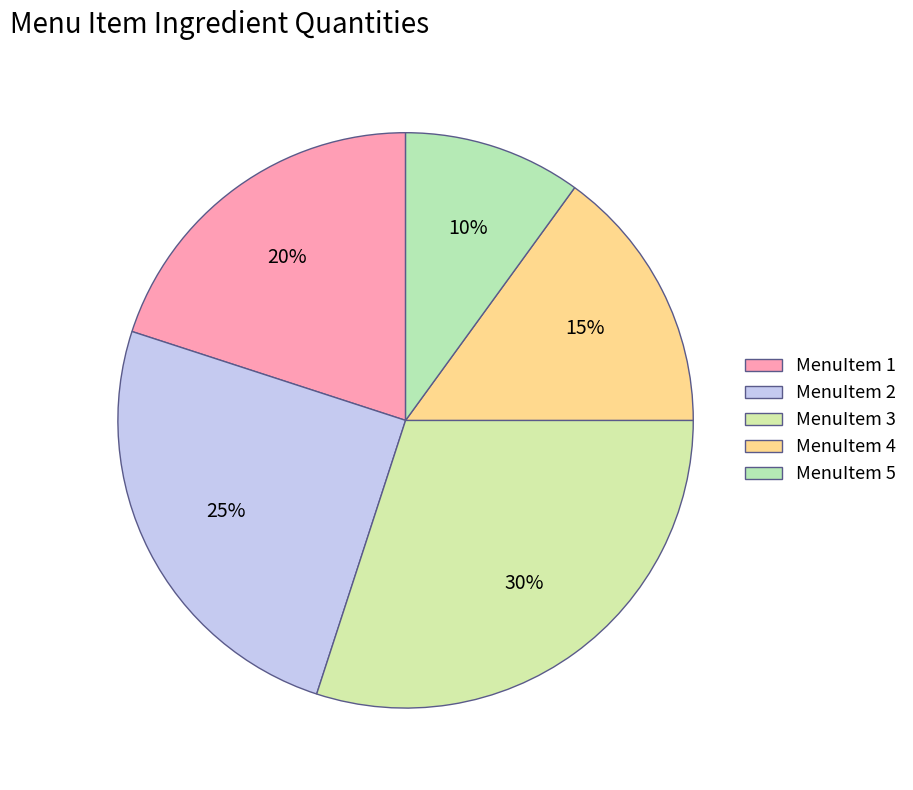

Rank the categories by value from highest to lowest.

MenuItem 3, MenuItem 2, MenuItem 1, MenuItem 4, MenuItem 5